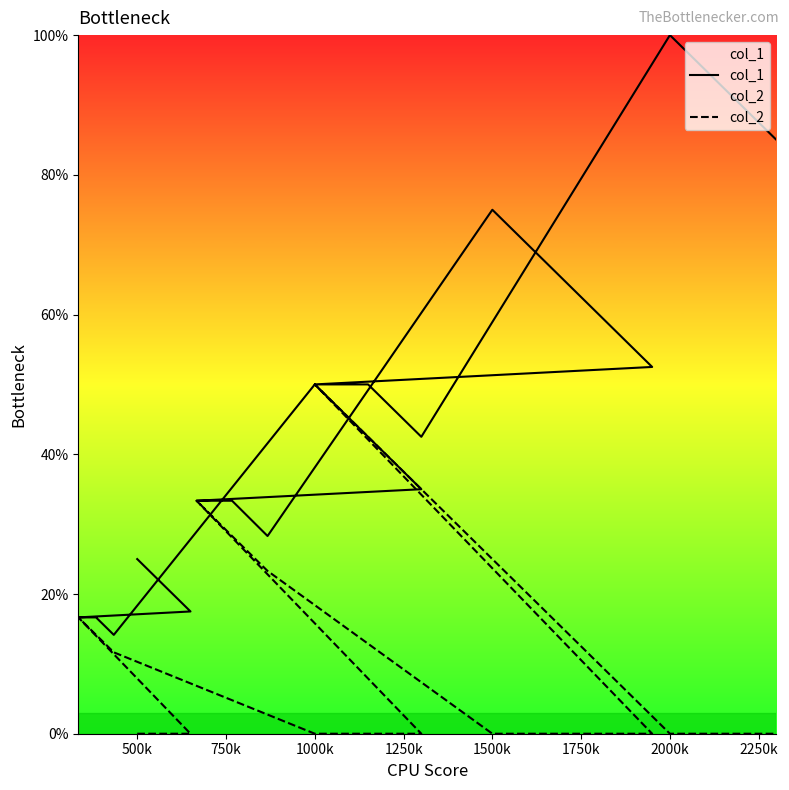

List the series in order of their overall mean, highest first.

col_1, col_2